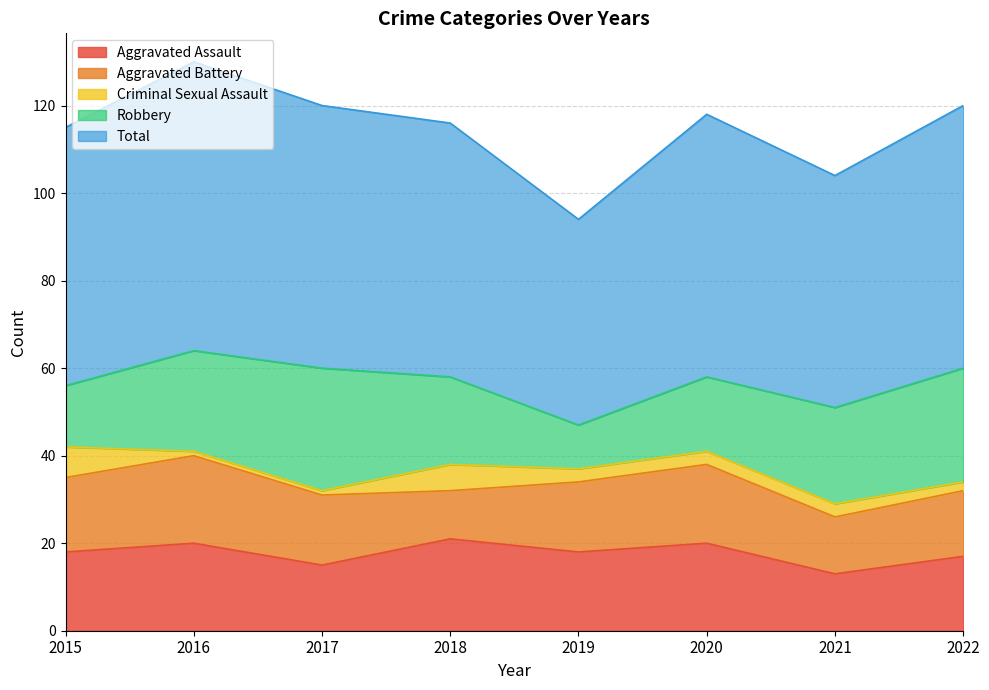

What is the sum of all Robbery values?

160